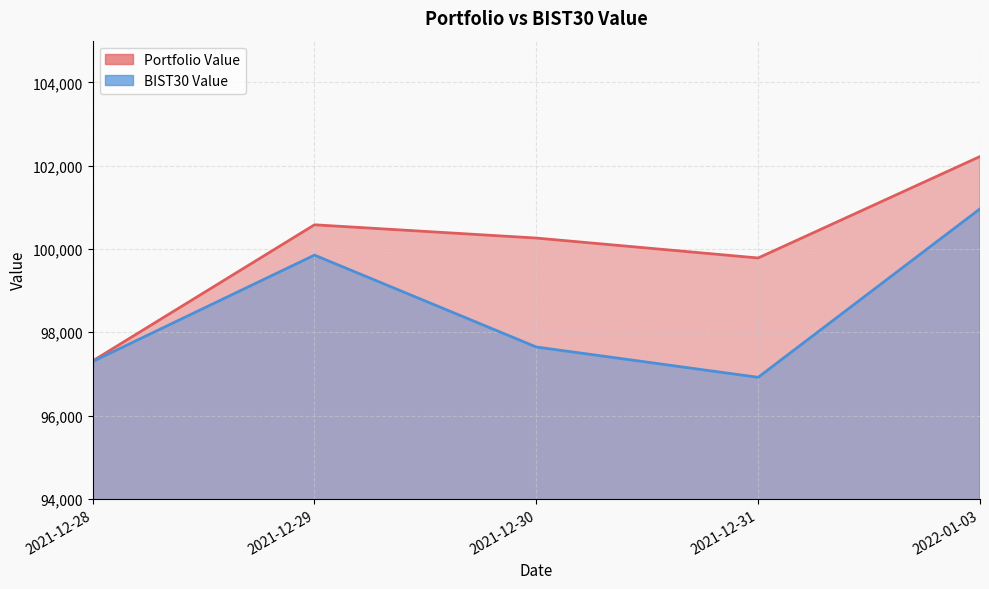

What is the difference between the highest and lowest values at 2021-12-31?

2864.8